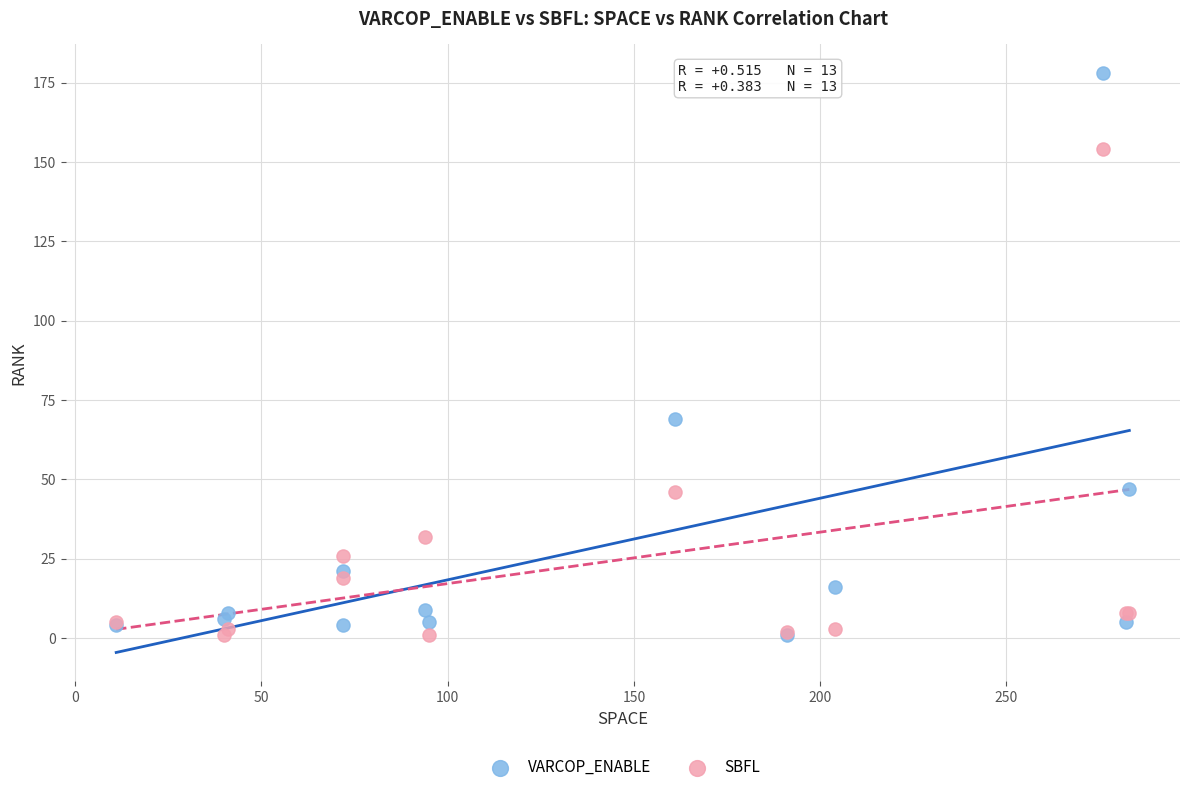

Across all series, what Y value is closest to 89?

69